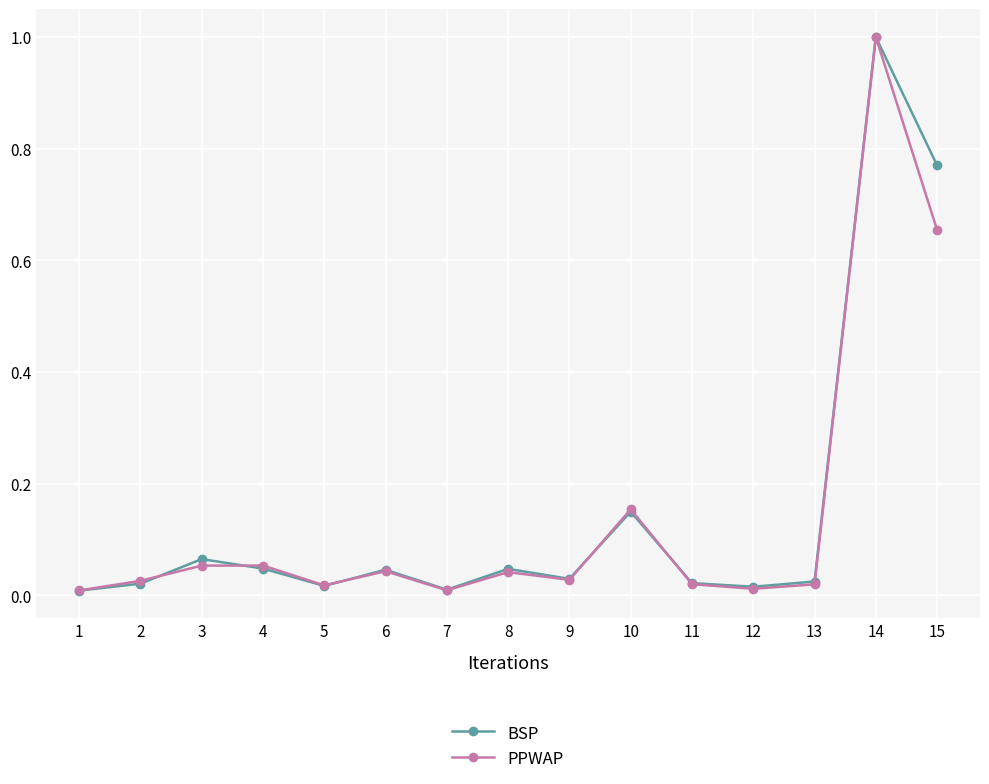

At which label does PPWAP reach its peak?

14